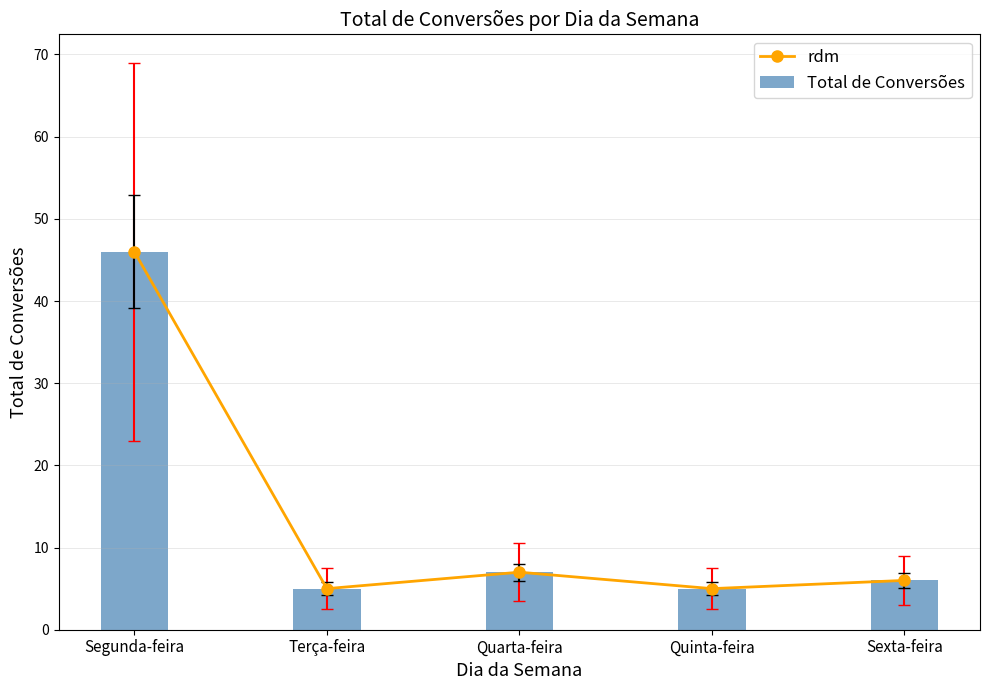

What is the sum of the Total de Conversões values at Segunda-feira and Quinta-feira?

51